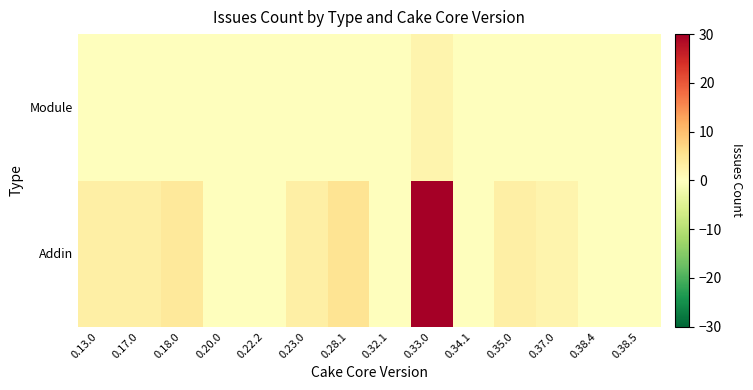

At how many categories does at least one series exceed 19?

1